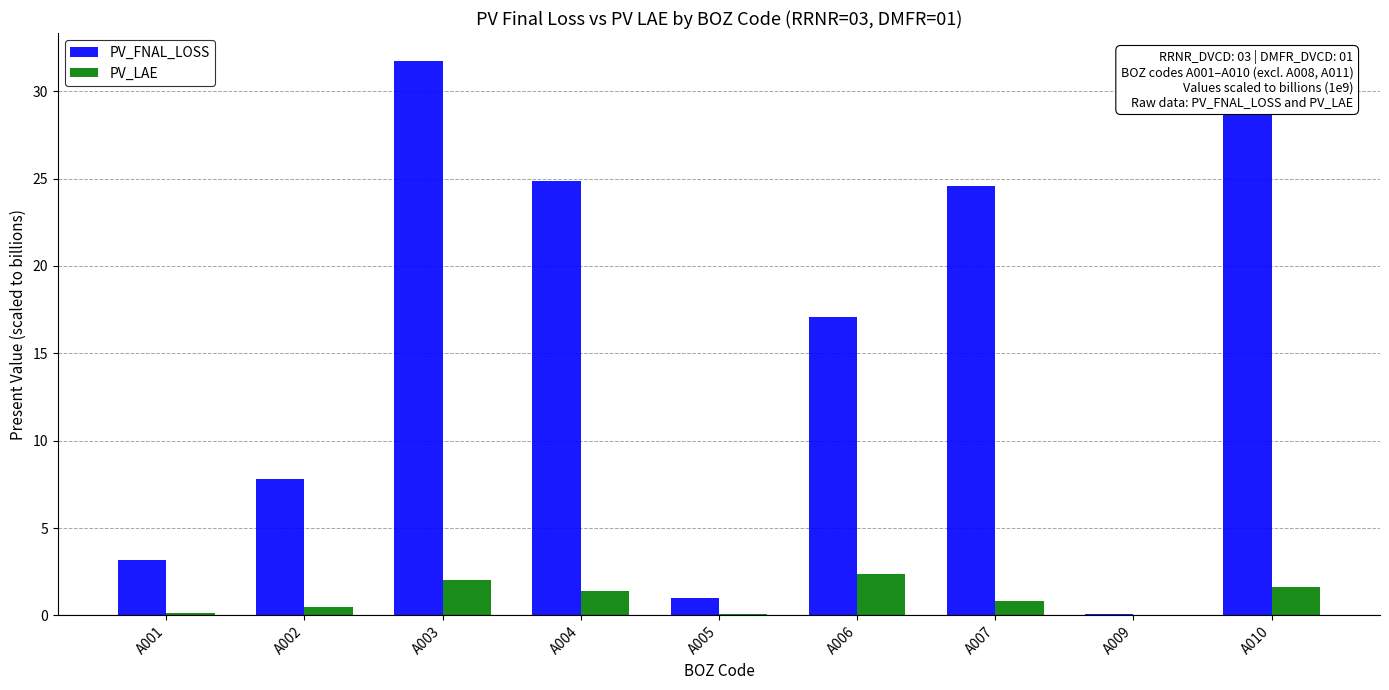

Which series has the largest total across all categories?

PV_FNAL_LOSS